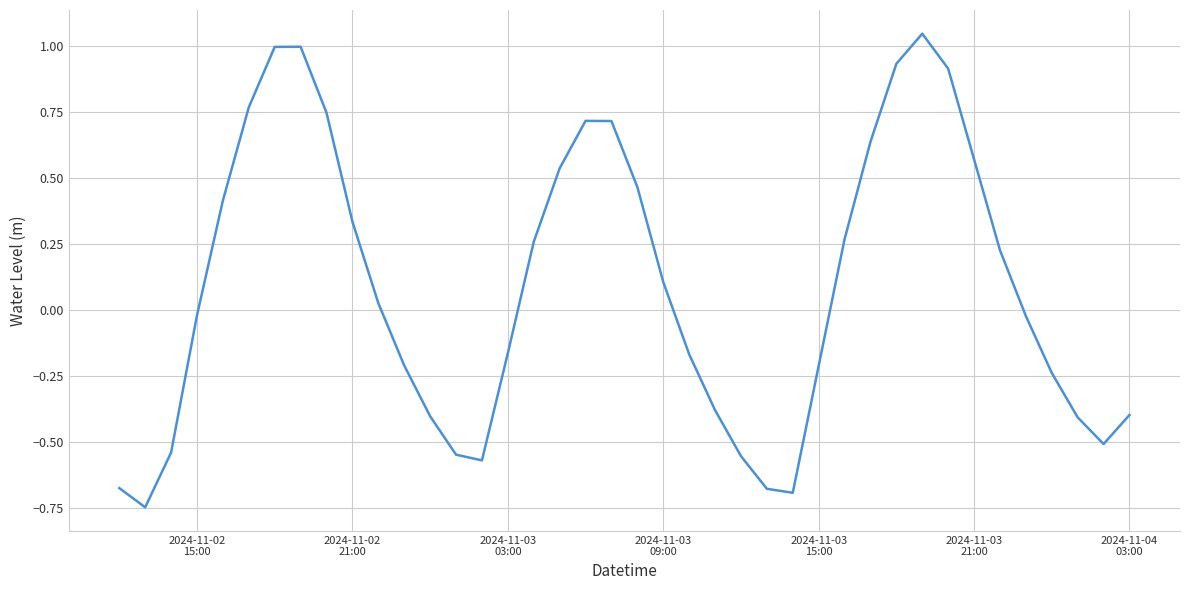

What is the difference between the maximum and minimum values?

1.8